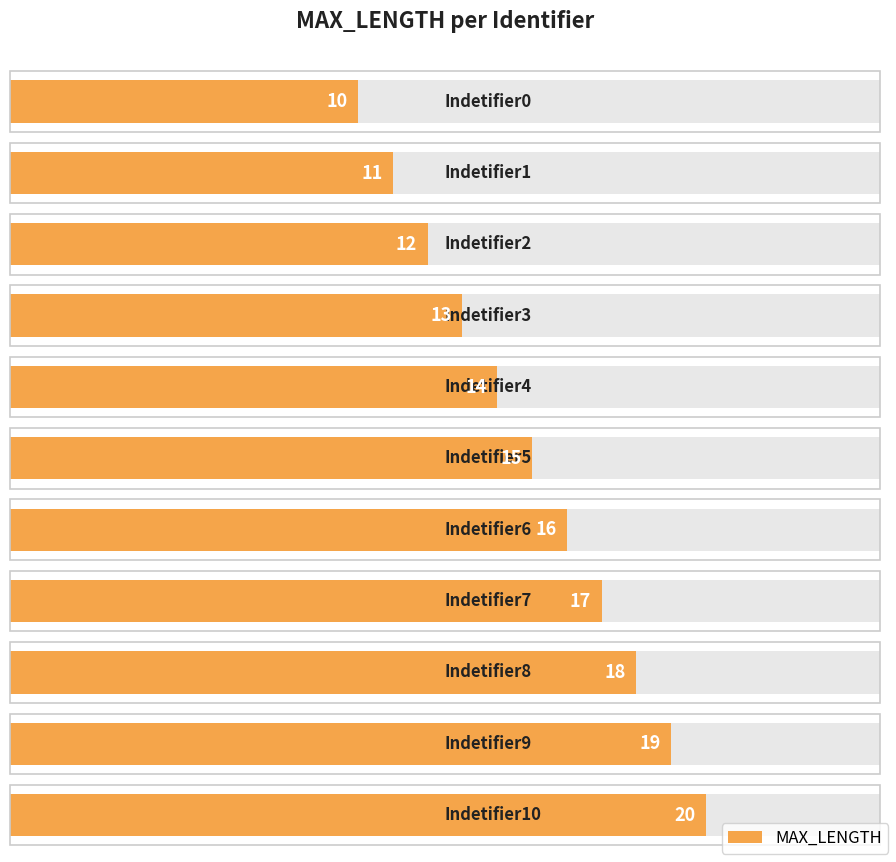

The chart shows a value of 7 at Indetifier8. True or false?

False